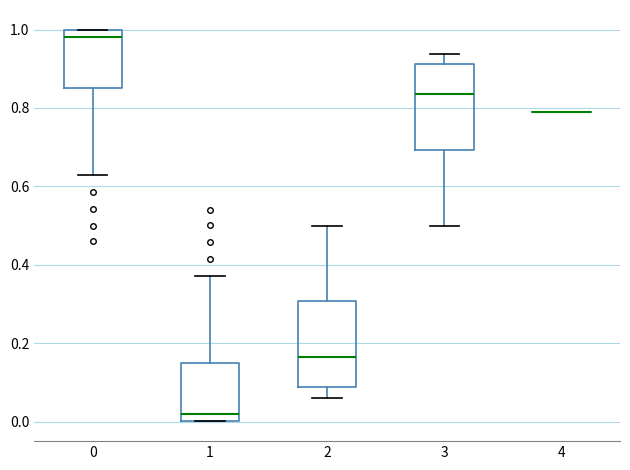

Reading left to right, transcribe this box plot: for each box, give where its median line is, the range the box spans, and where its two whiskers end, as read against the y-axis. The values are not printed on the chart, so give them approximately, as read against the axis.

0: median 0.98, box 0.84 to 1.00, whiskers 0.62 to 1.00
1: median 0.02, box 0.00 to 0.16, whiskers 0.00 to 0.38
2: median 0.16, box 0.08 to 0.30, whiskers 0.06 to 0.50
3: median 0.84, box 0.70 to 0.92, whiskers 0.50 to 0.94
4: box collapsed to a line at 0.80, whiskers 0.80 to 0.80